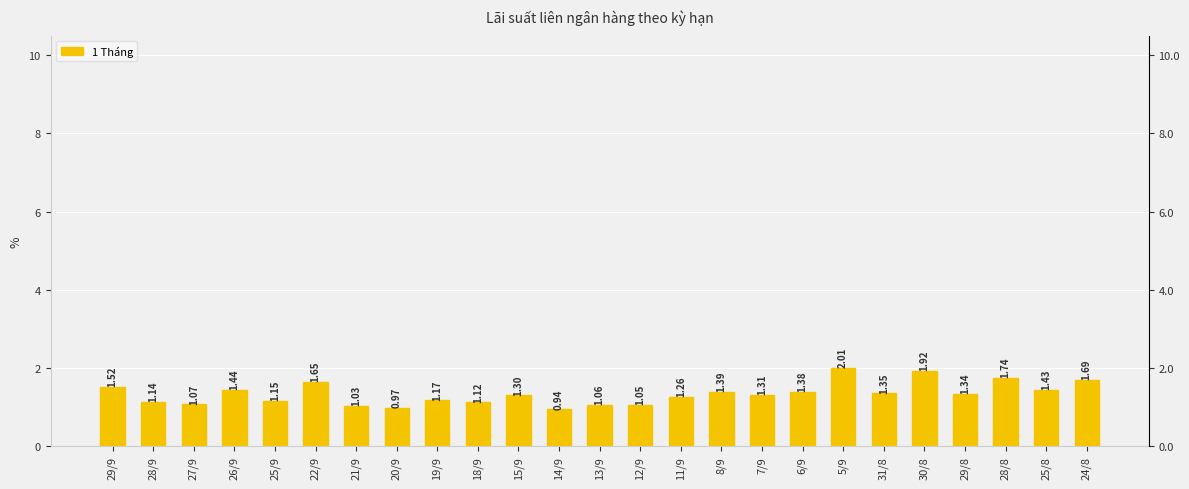

Which label corresponds to the largest value in the chart?

5/9